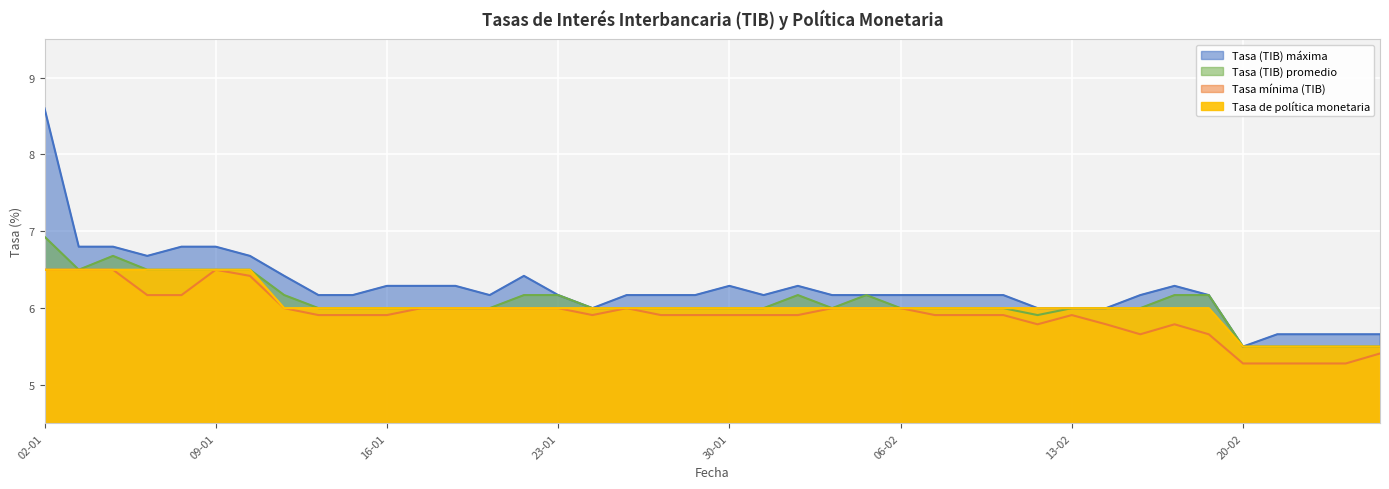

What is the label of the 36th point from the left?

20-02